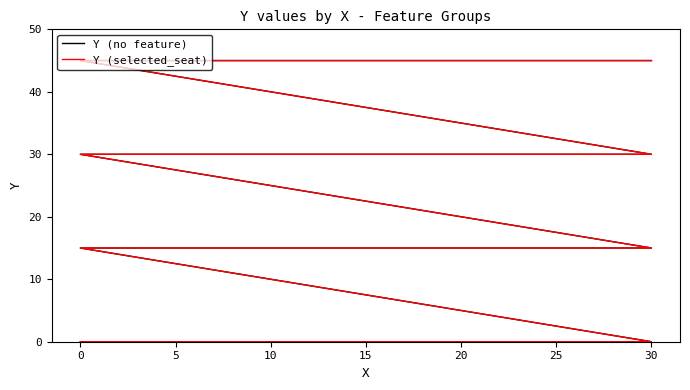

Reading left to right, transcribe all the data shown in this chart.

Y (no feature): 0	0	0	15	15	15	30	30	30	45	45	45
Y (selected_seat): 0	0	0	15	15	15	30	30	30	45	45	45